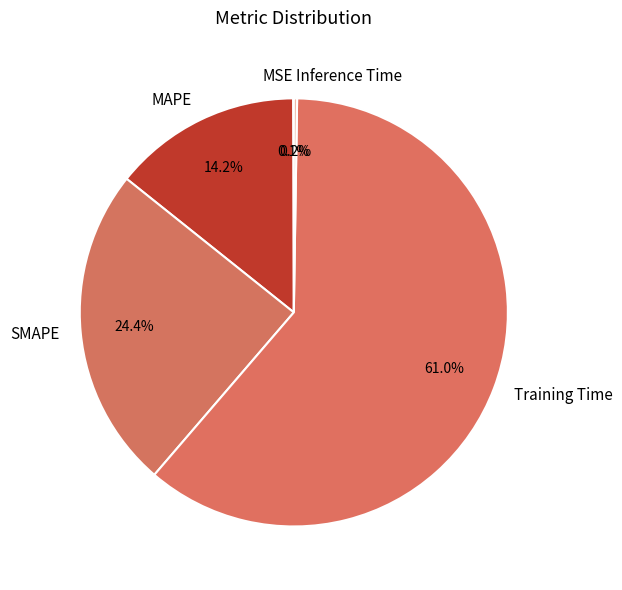

What is the largest slice in the pie chart?

Training Time